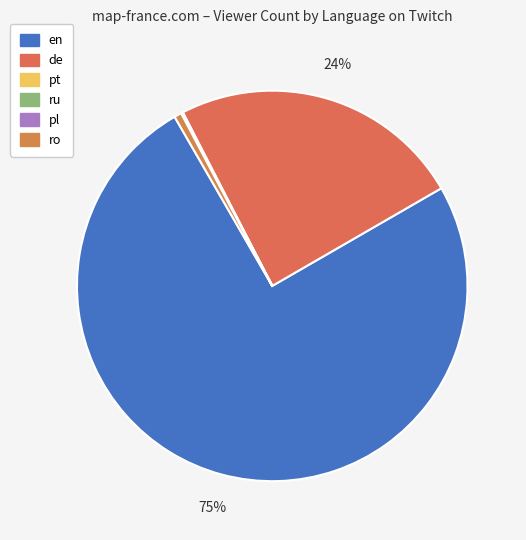

Combined, do de and ru account for over 50%?

No